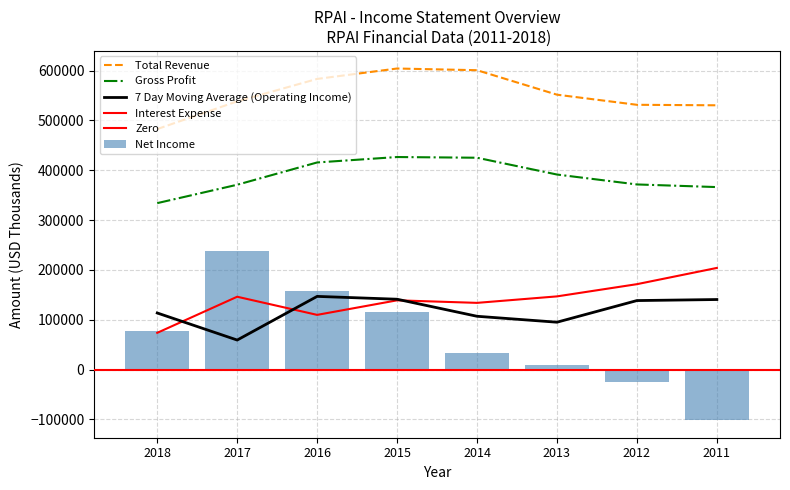

Is the value of Gross Profit at 2017 greater than the value of Total Revenue at 2018?

No